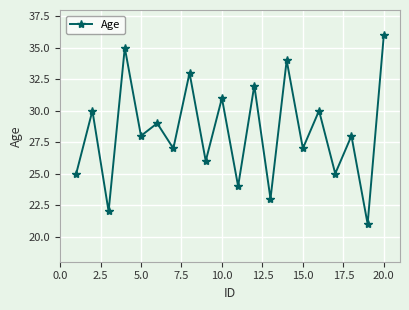

What is the greatest value displayed?

36